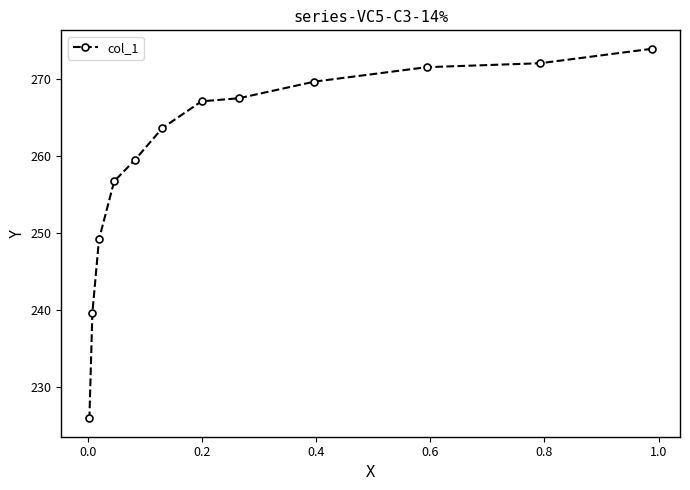

Reading right to left, what are all the values shown in this chart?

273.9	272.0	271.5	269.6	267.5	267.1	263.6	259.5	256.7	249.2	239.6	225.9